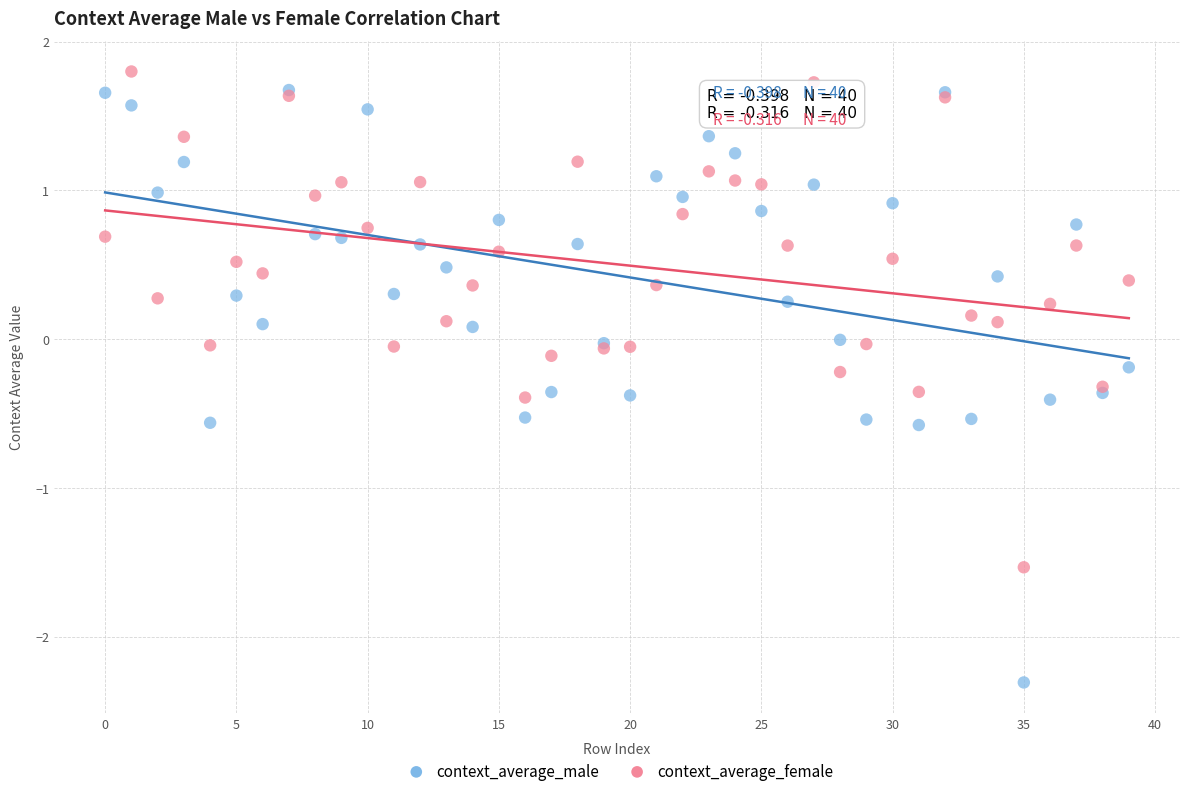

What are all the series names shown in the legend?

context_average_male, context_average_female